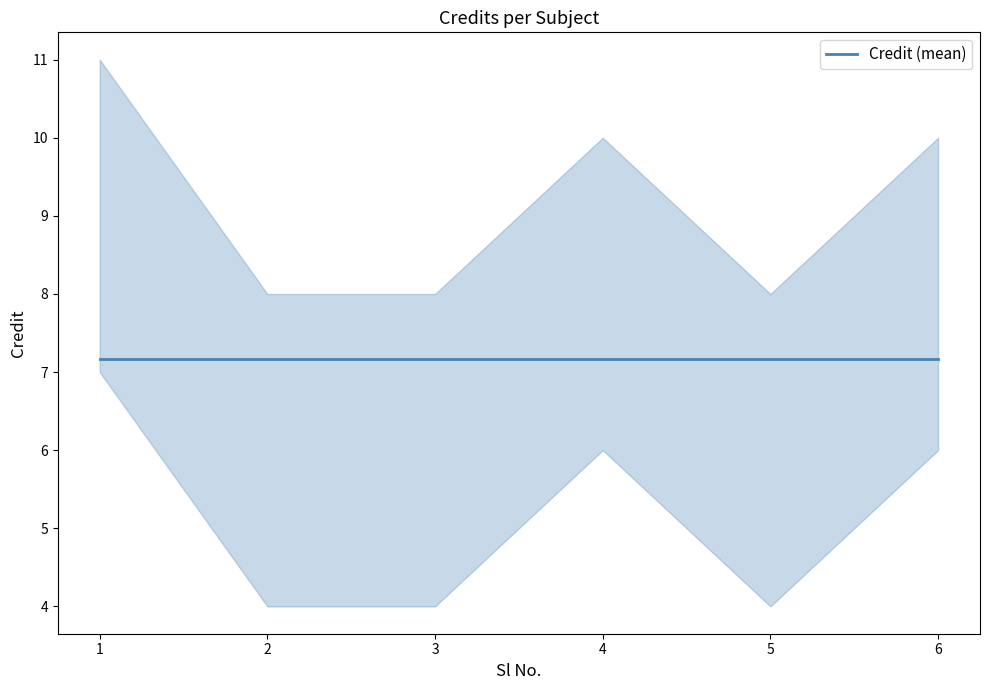

Rank the categories by value from lowest to highest.

2, 3, 5, 4, 6, 1